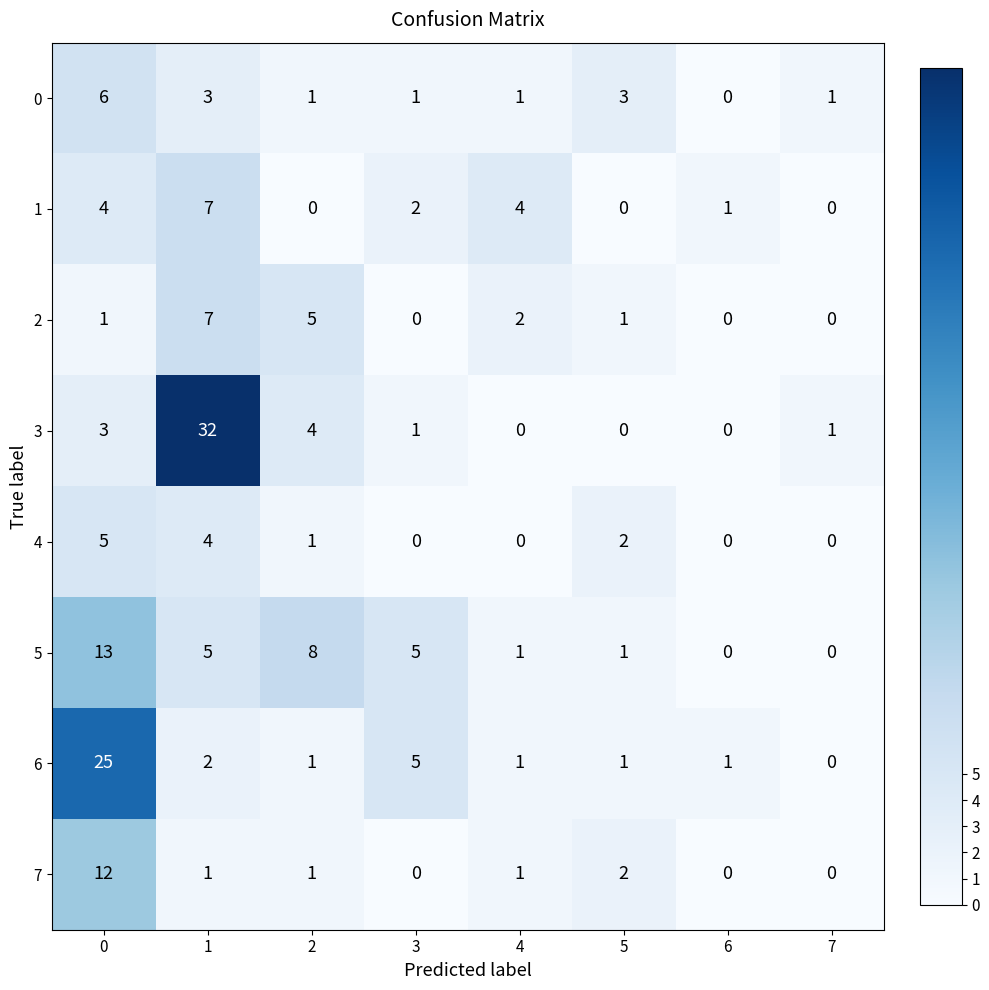

At how many categories does at least one series exceed 28?

1